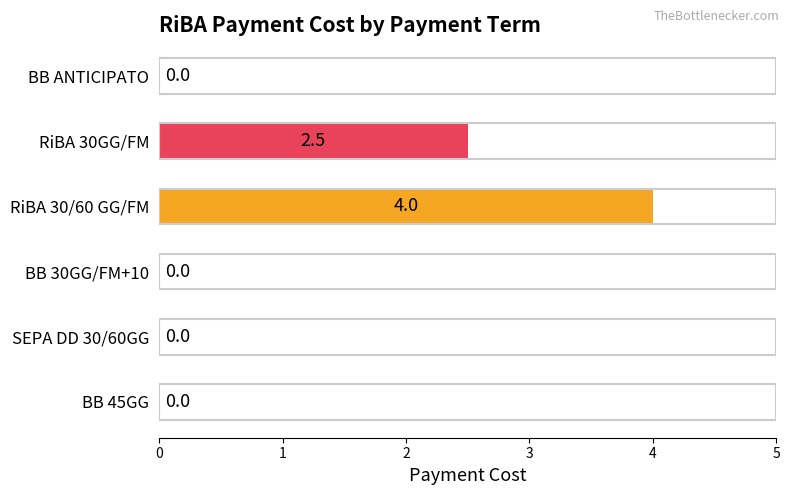

Between RiBA 30GG/FM and SEPA DD 30/60GG, which is larger?

RiBA 30GG/FM